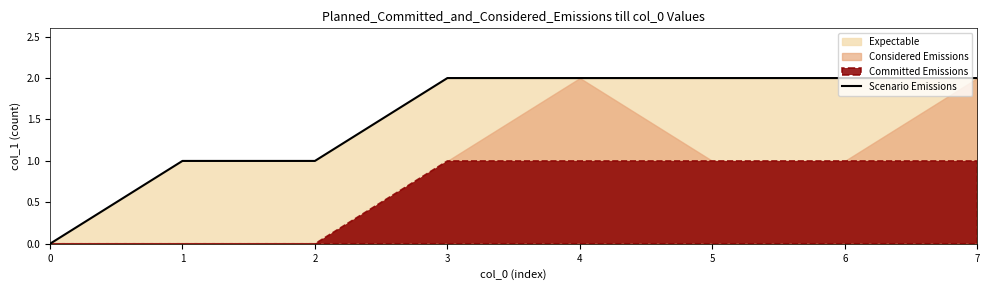

What is the change in value from 1 to 5?

+1